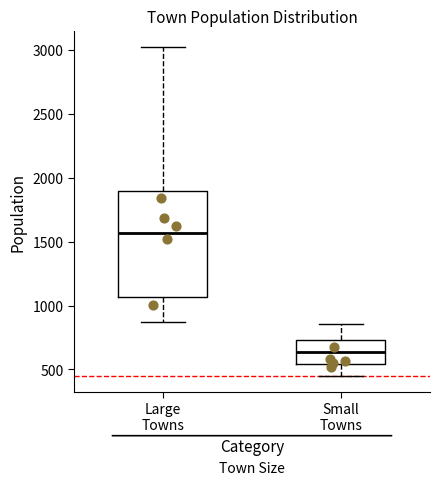

Where does the lower whisker of the box for Small Towns end on the y-axis? The values are not printed on the chart, so give them approximately, as read against the axis.

450